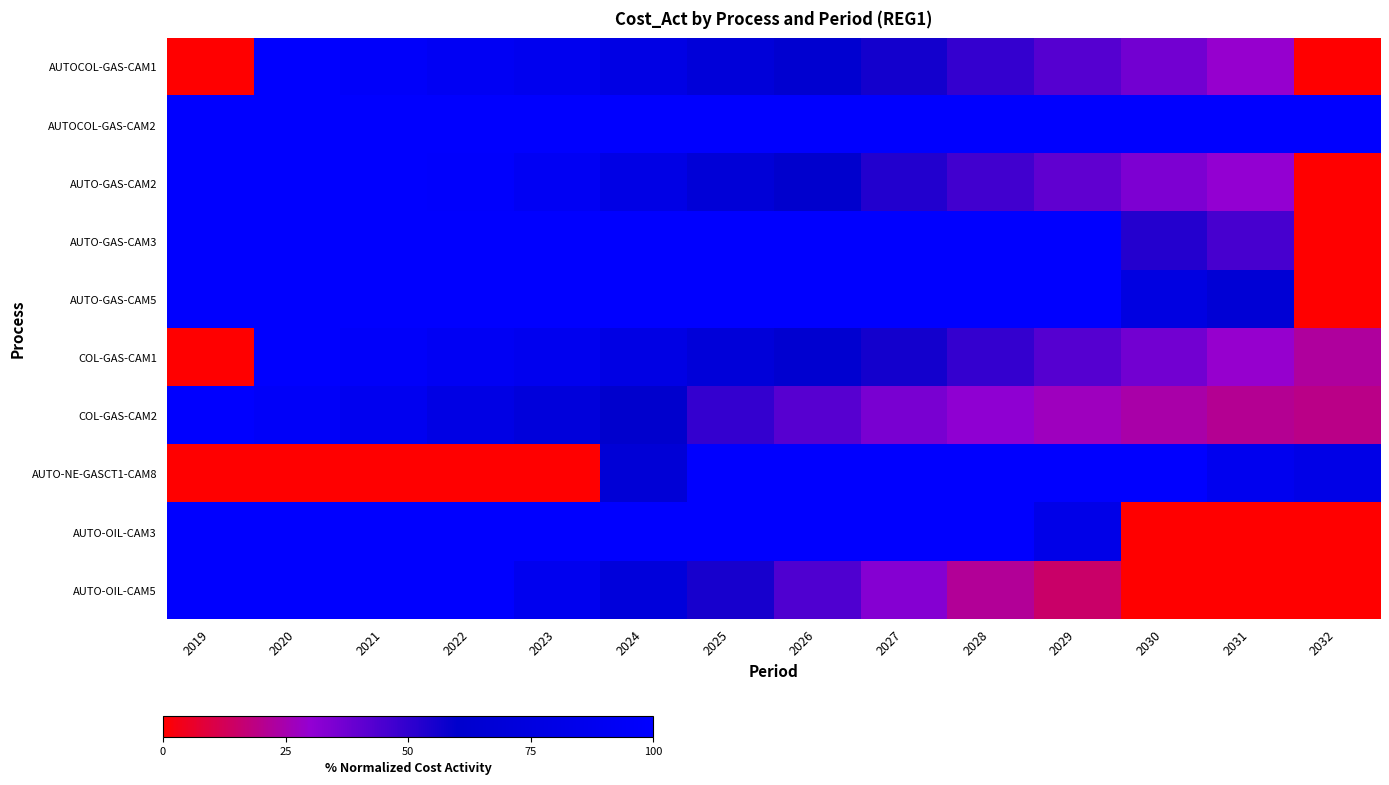

Count the number of data series in this chart.

10